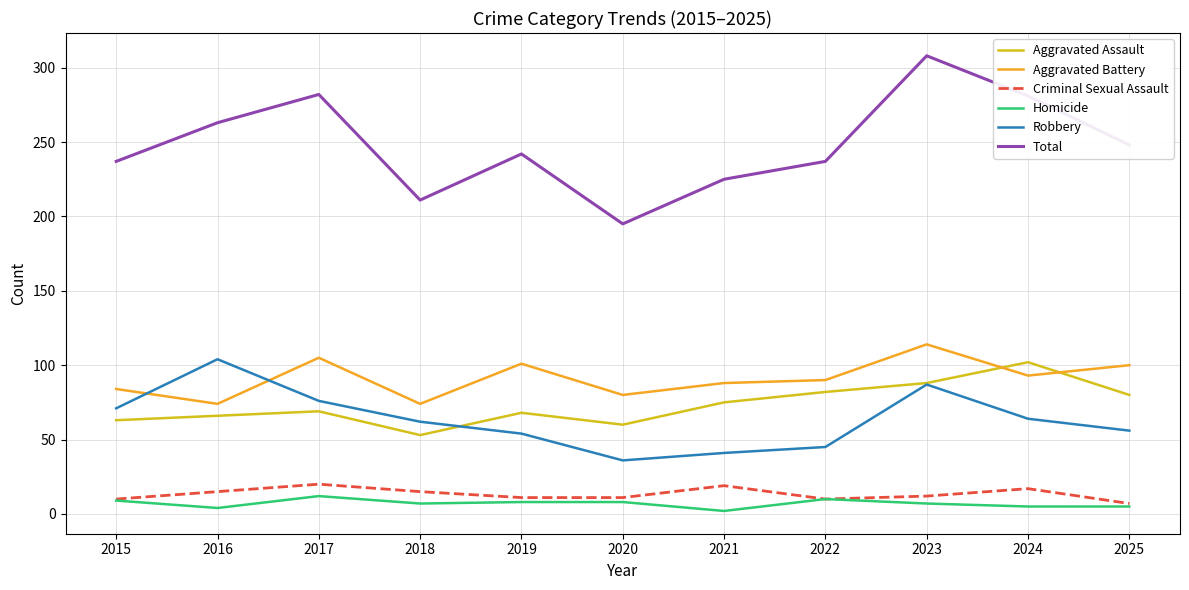

True or false: Criminal Sexual Assault has a value of 11 at 2020.

True